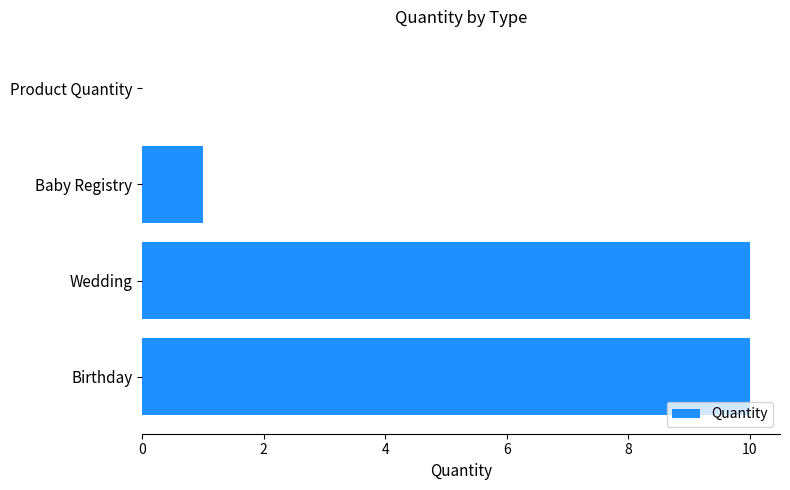

Where is the data nearest to the value 5?

Baby Registry